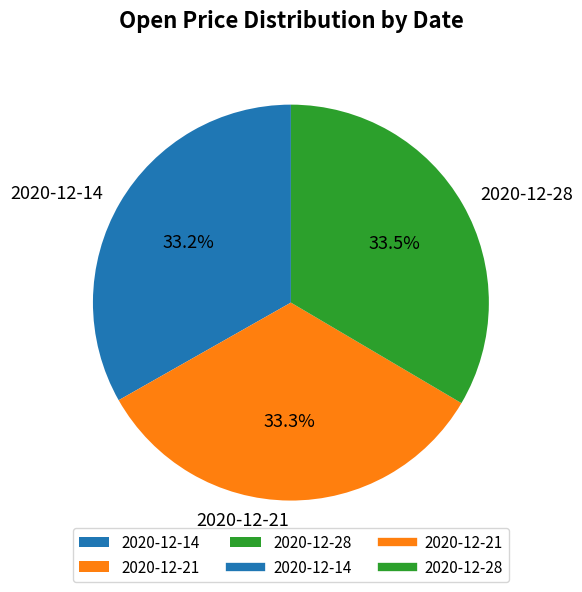

To the nearest percent, what portion does 2020-12-21 represent?

33%